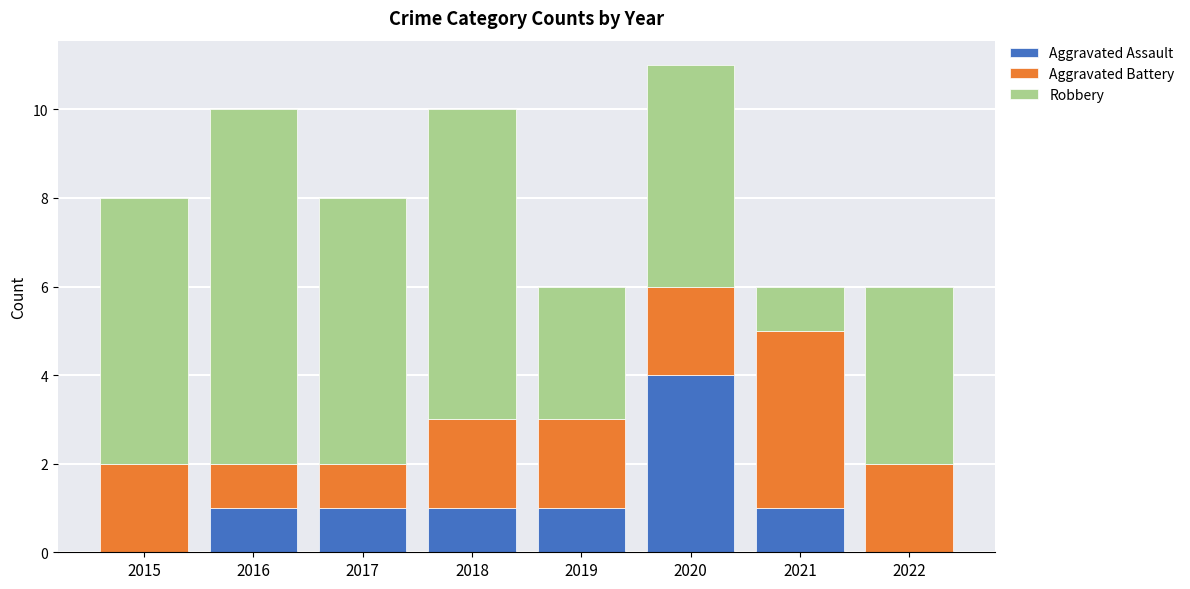

What is the maximum value for Aggravated Assault?

4